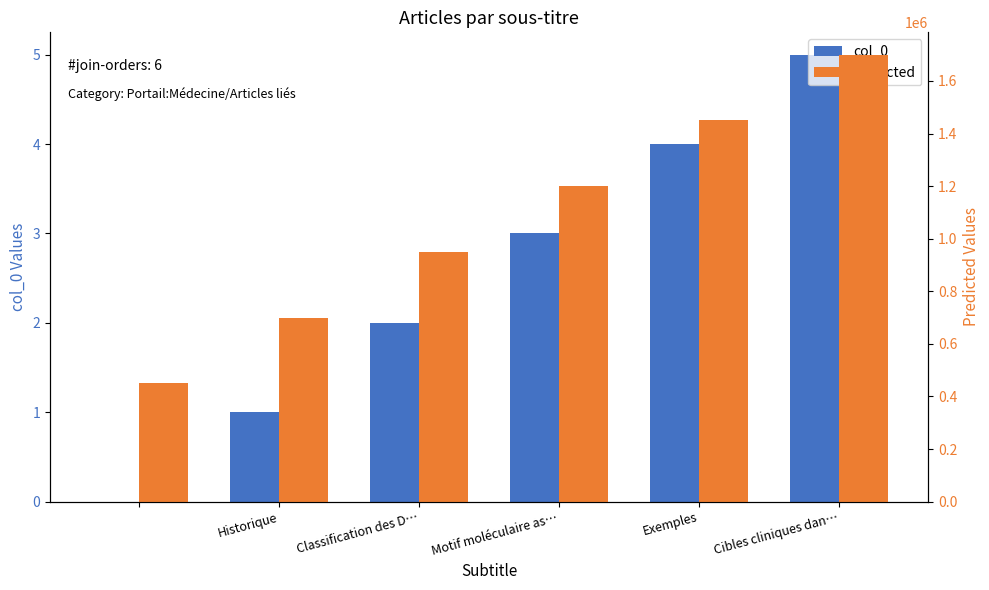

The col_0 series shows 3 at Historique. True or false?

False